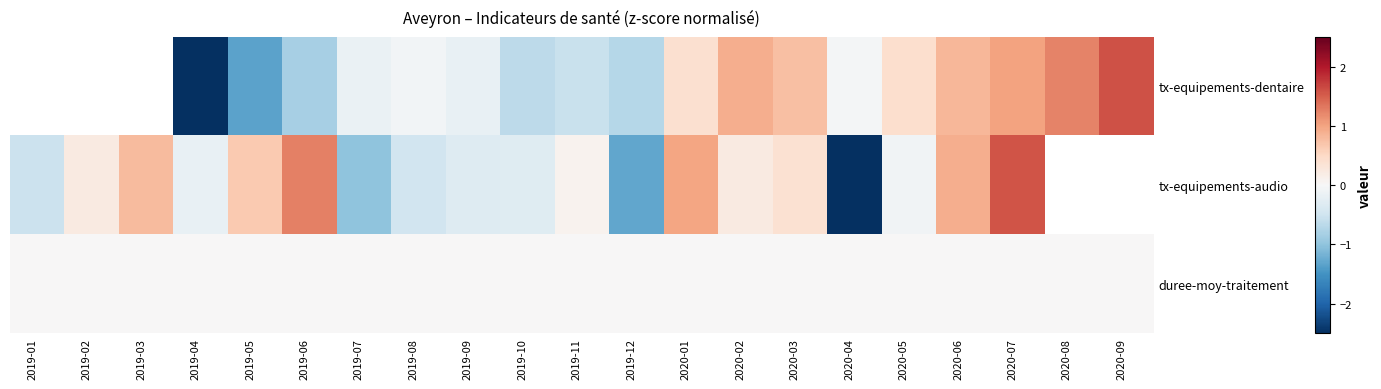

Between 2019-07 and 2020-02, which series saw the biggest shift?

tx-equipements-audio